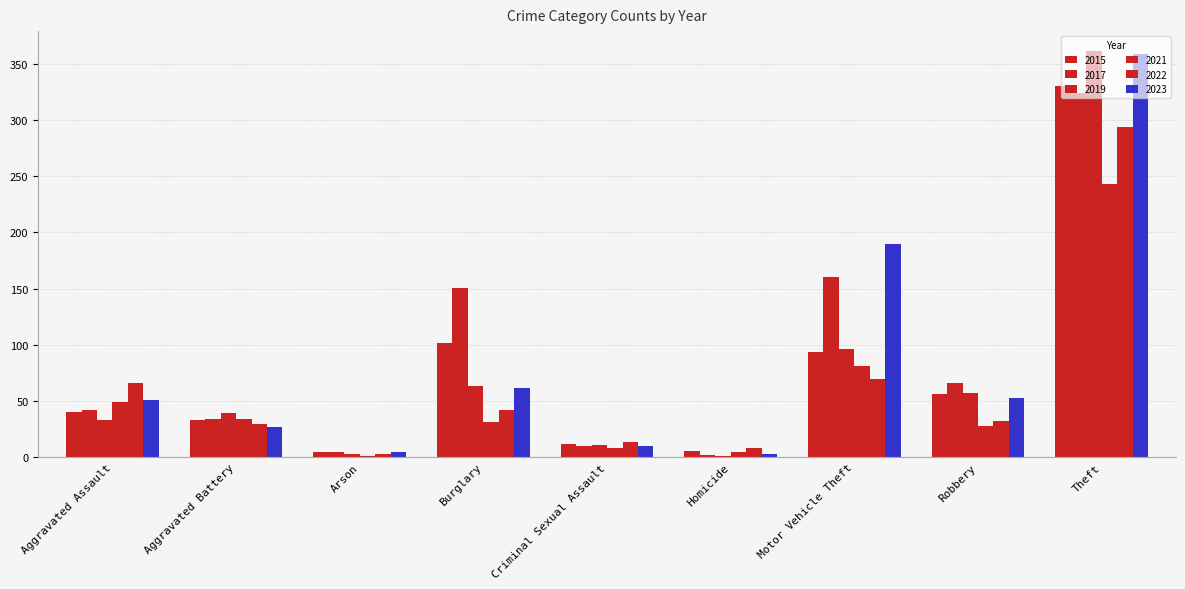

Rank the series at Motor Vehicle Theft from highest to lowest value.

2023, 2017, 2019, 2015, 2021, 2022